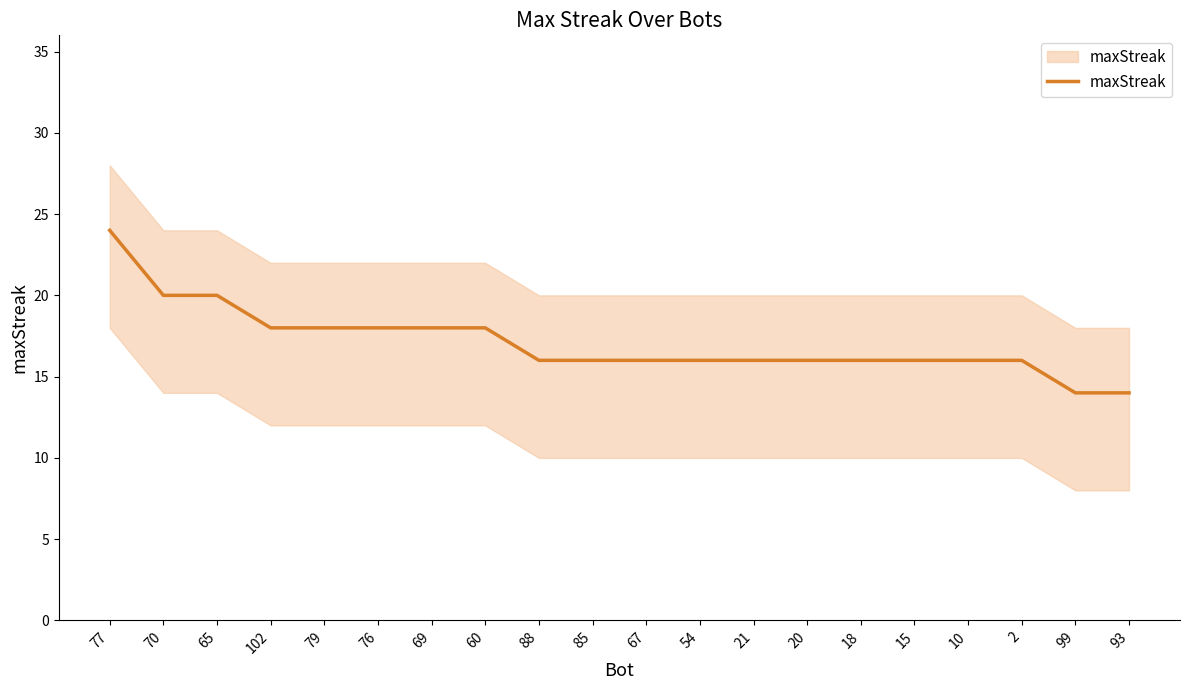

The value at 10 is 16. True or false?

True